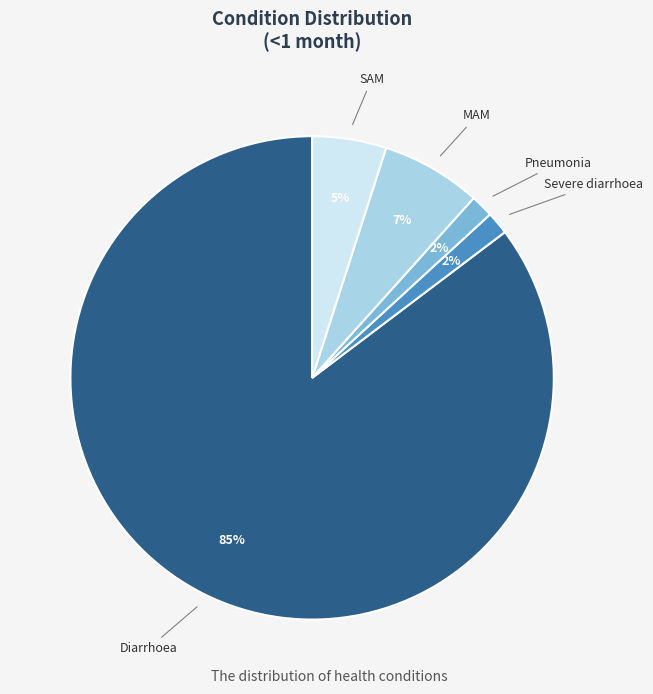

Does any single category account for the majority?

Yes